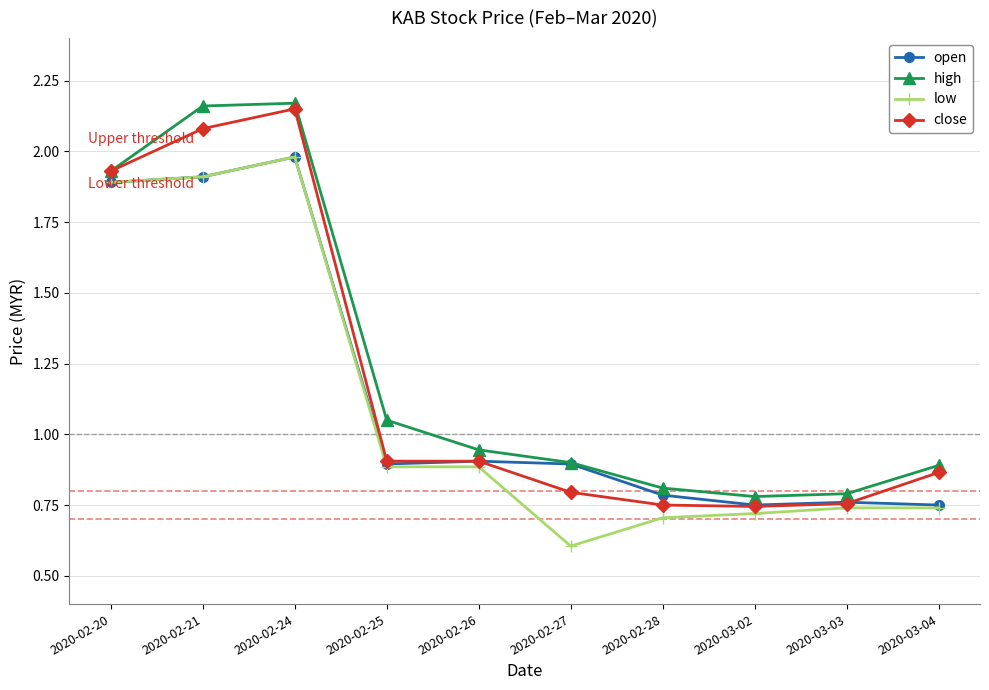

Which series changed the most between 2020-02-20 and 2020-02-26?

close